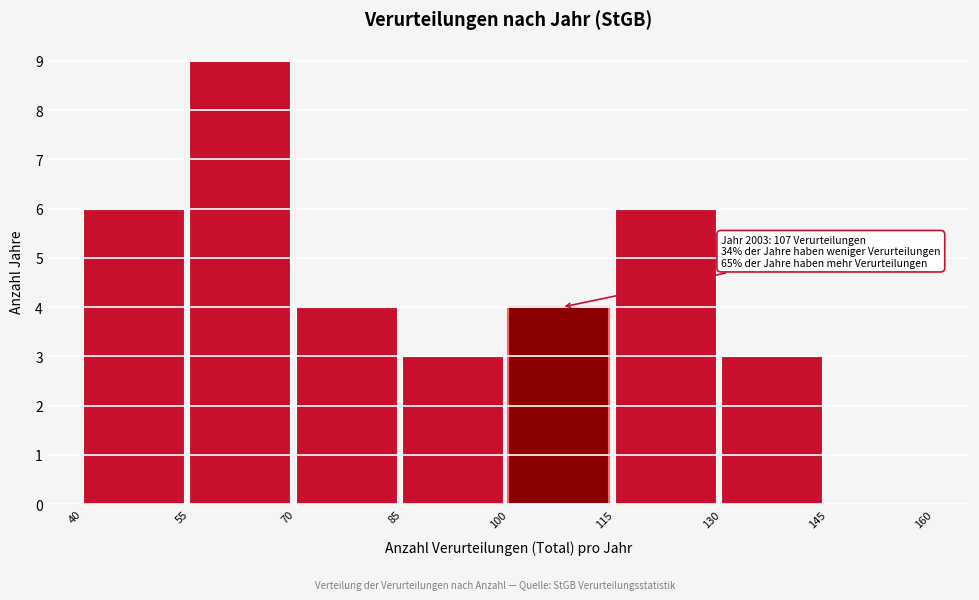

Over which range of the x-axis is the bar tallest?

55 to 70